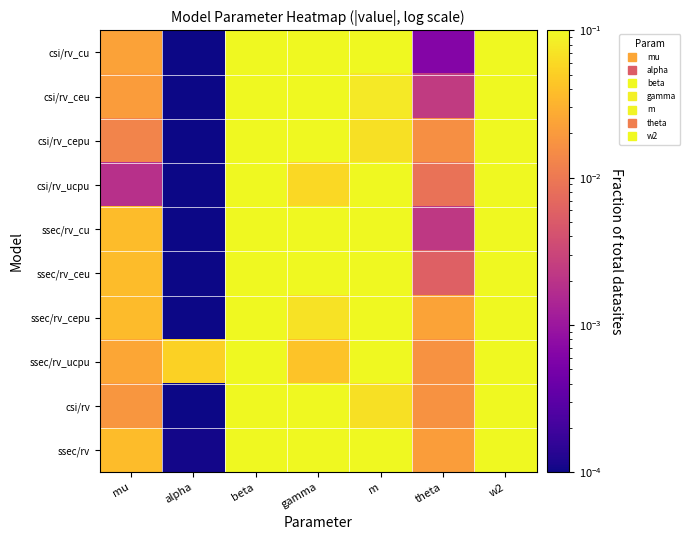

What is the difference between the highest and lowest values at gamma?

0.1